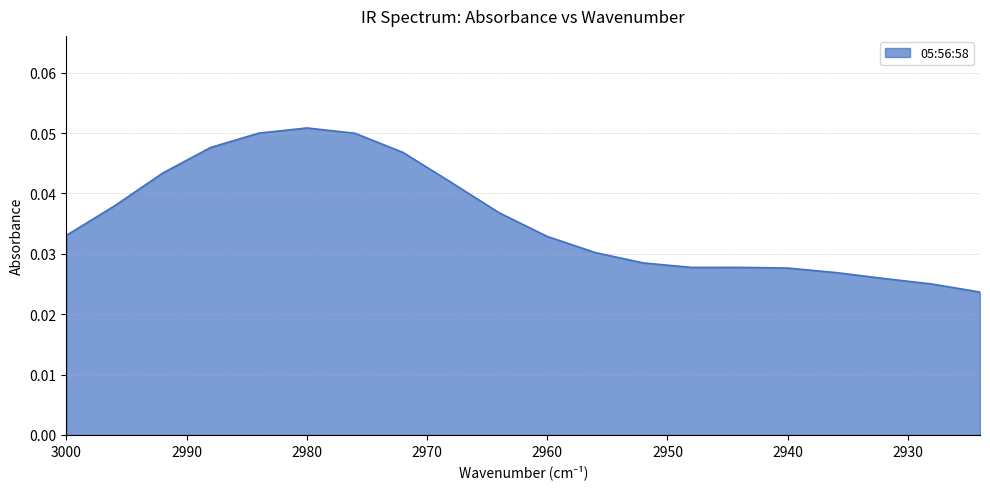

List the labels in order of value, largest first.

2980, 2984, 2976, 2988, 2972, 2992, 2968, 2996, 2964, 3000, 2960, 2956, 2952, 2944, 2948, 2940, 2936, 2932, 2928, 2924